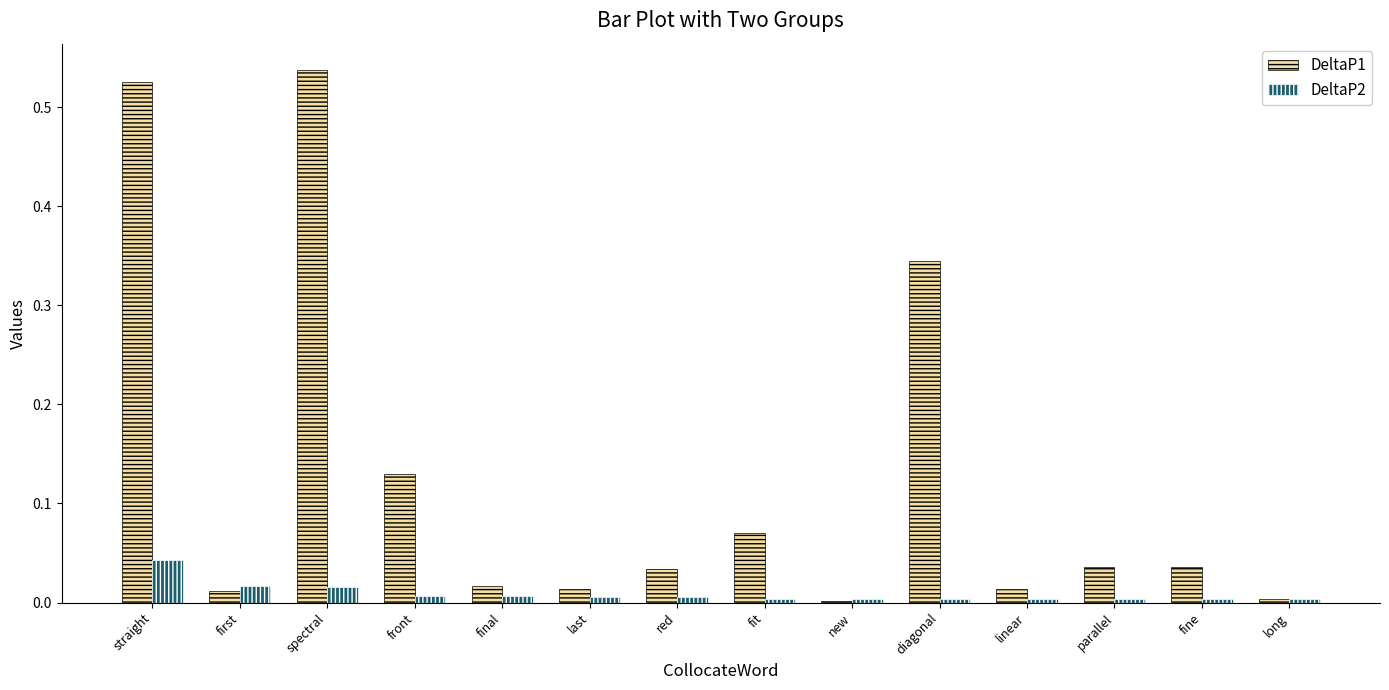

What is the label of the 5th bar from the right?

diagonal